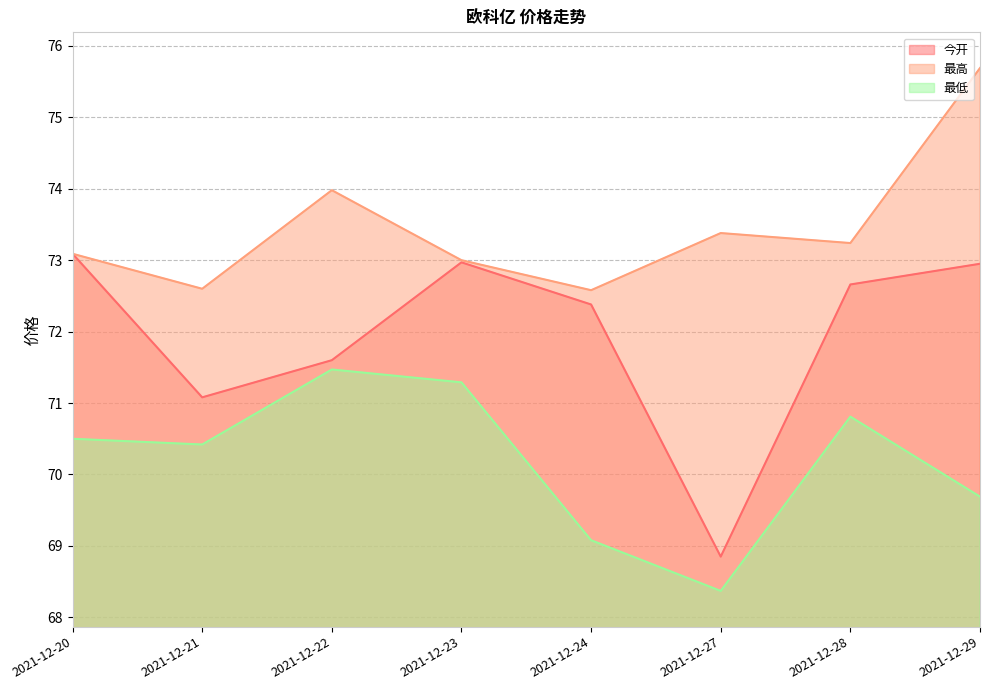

What is the difference between the maximum and minimum values in the 今开 series?

4.2